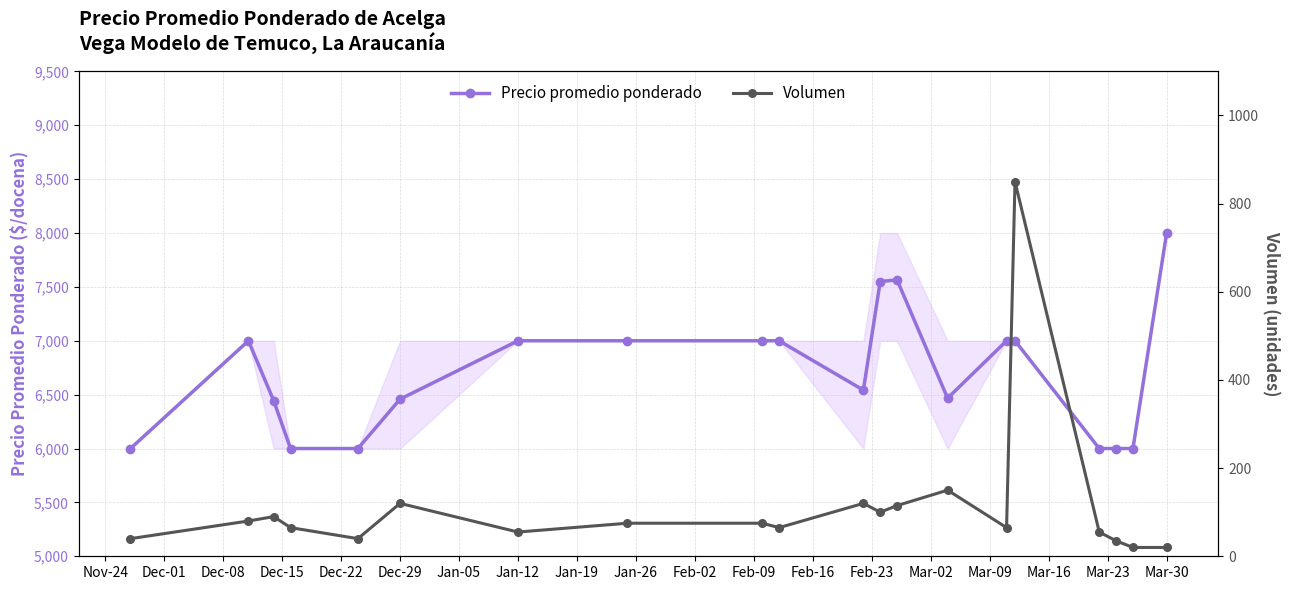

True or false: Precio promedio ponderado and Volumen cross at least once.

False